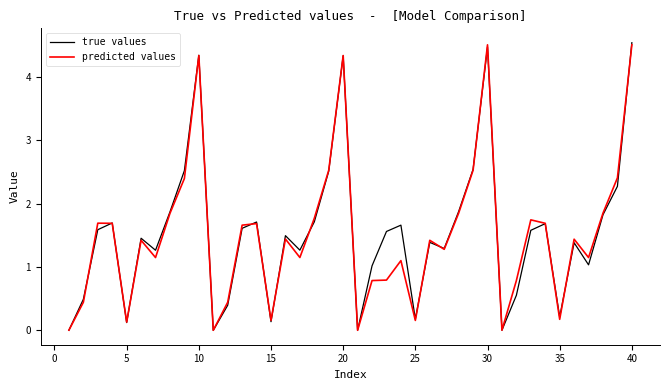

What is the difference between the maximum and minimum values in the predicted values series?

4.5